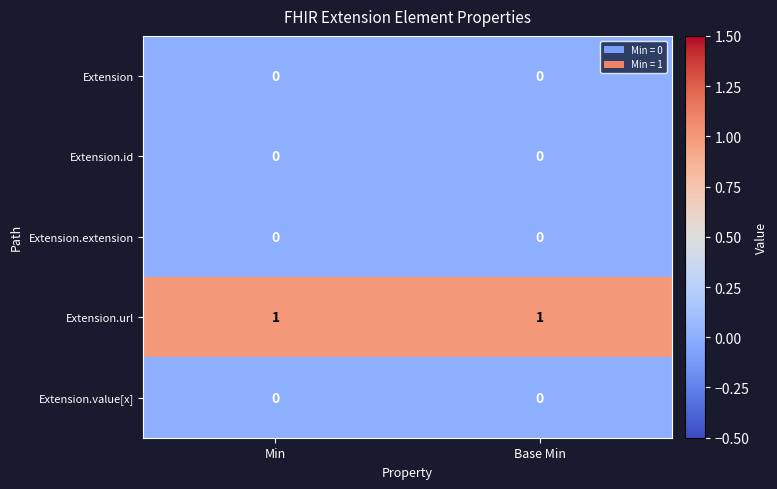

What is the total value across all series at Base Min?

1